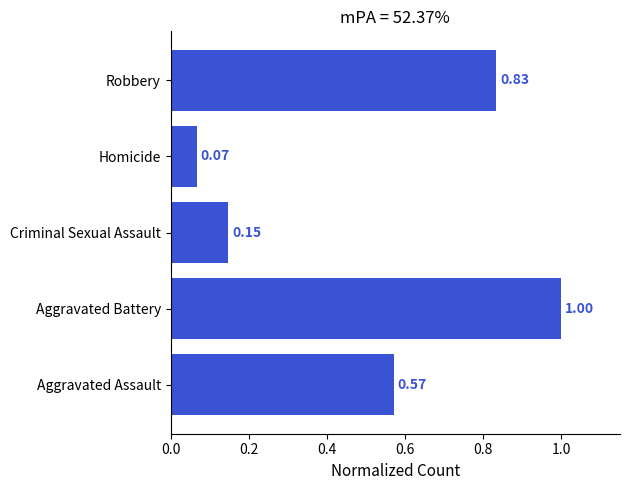

Are the bars horizontal?

Yes